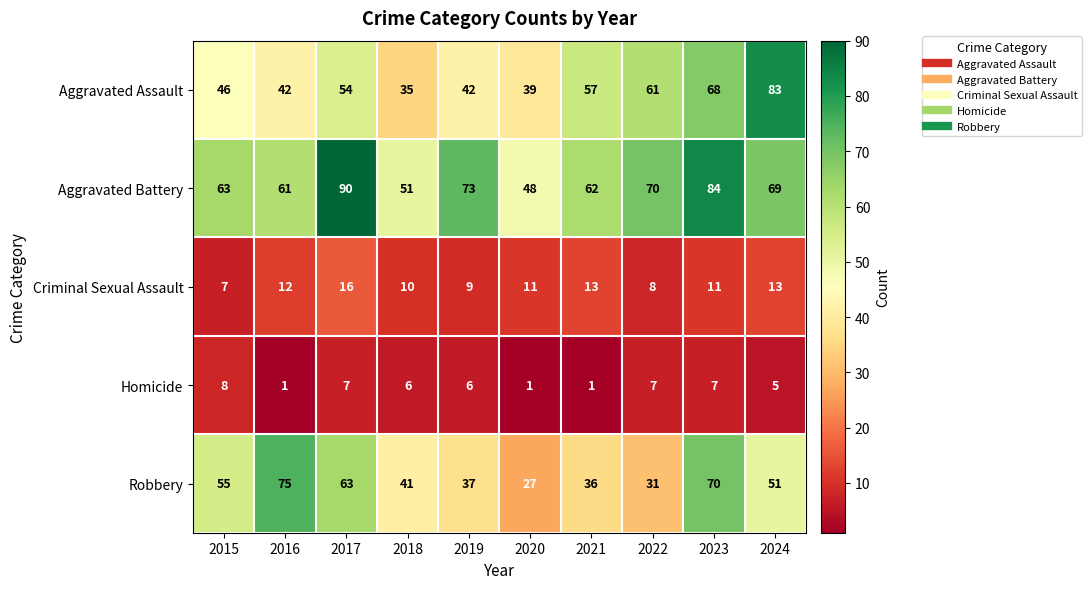

What is the maximum value for Aggravated Battery?

90